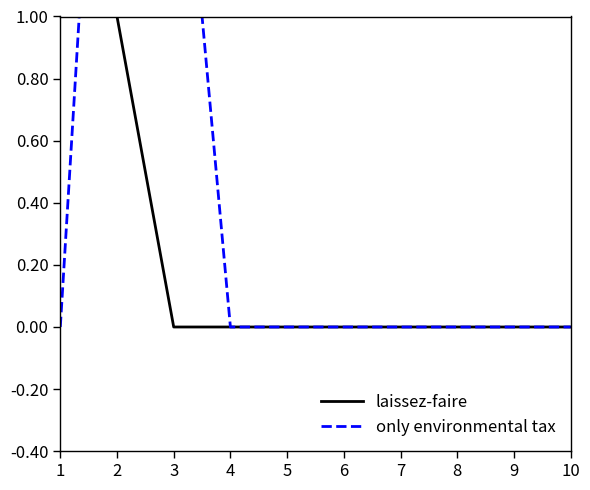

Is it true that only environmental tax equals 0 at 6?

True